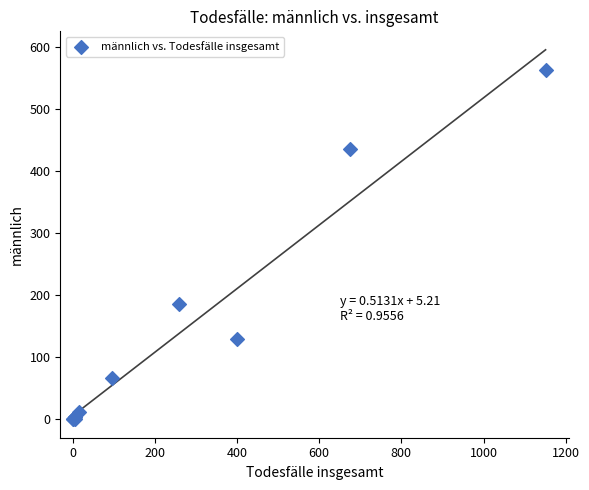

What Y value in the scatter plot is closest to 281?

185